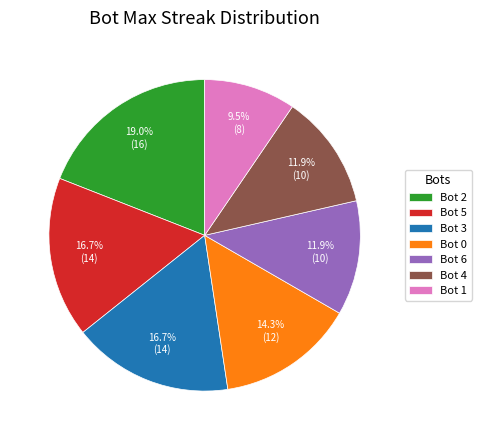

Does any single category account for the majority?

No